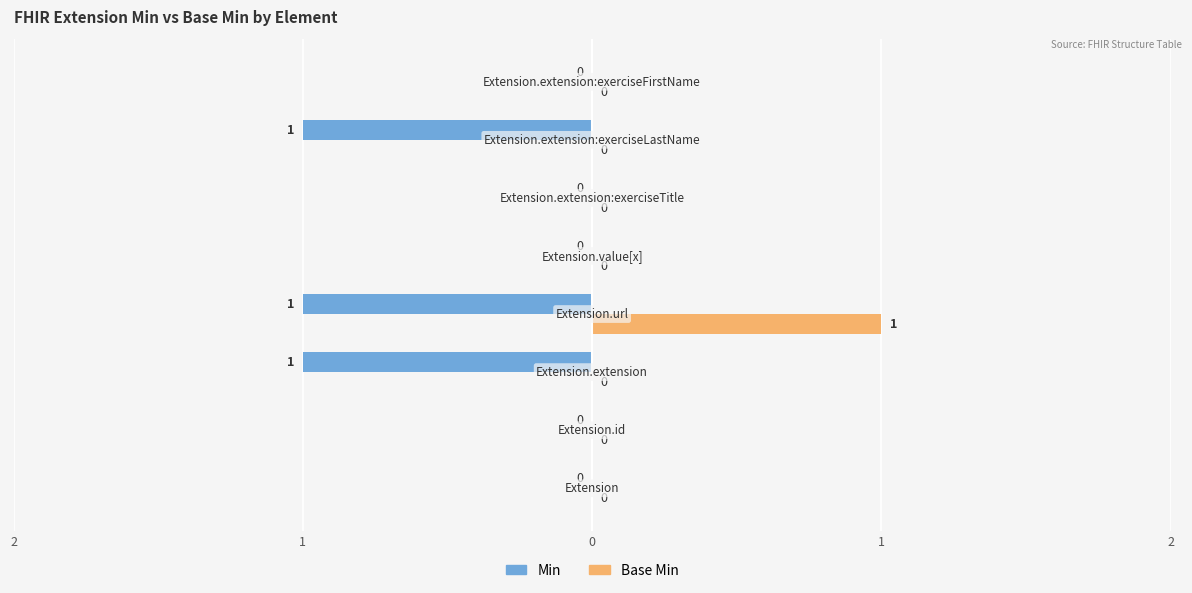

Reading right to left, what are all the values shown in this chart?

Min: 0	-1	0	0	-1	-1	0	0
Base Min: 0	0	0	0	1	0	0	0